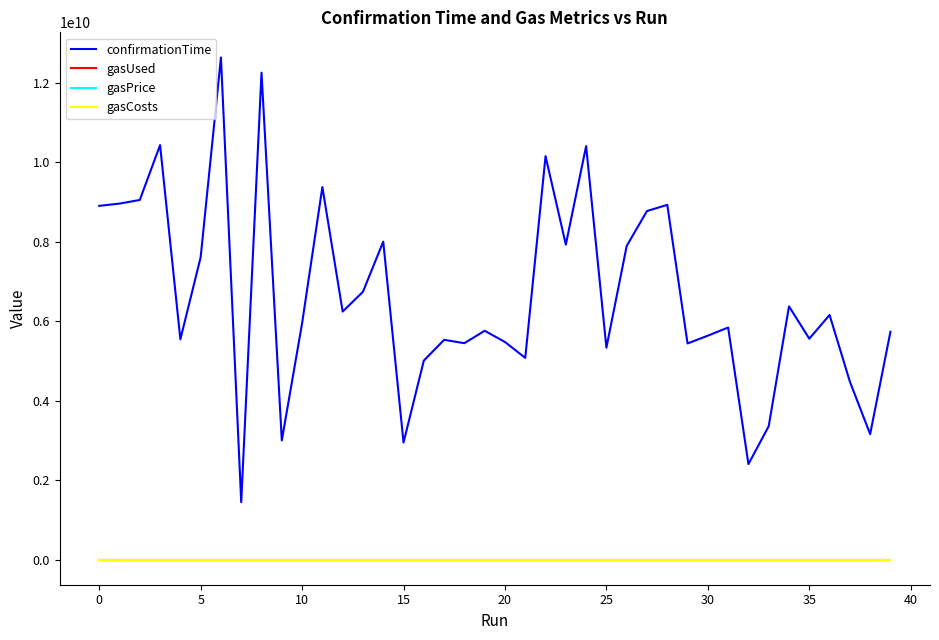

Does the chart have visible grid lines?

No